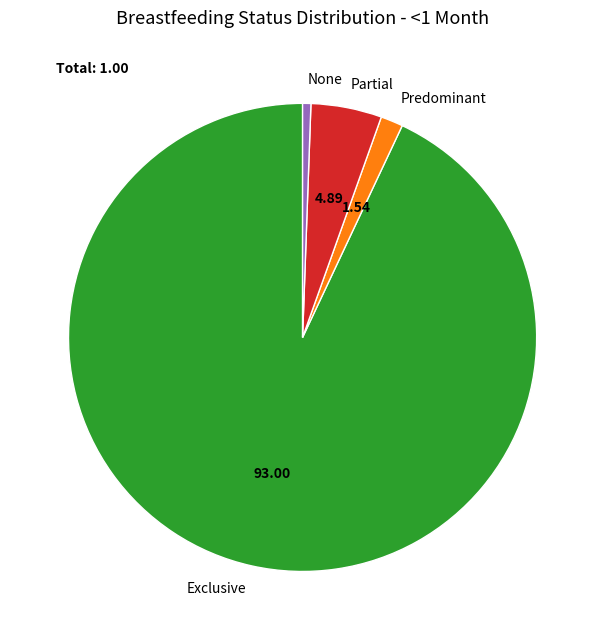

Between None and Predominant, which is larger?

Predominant